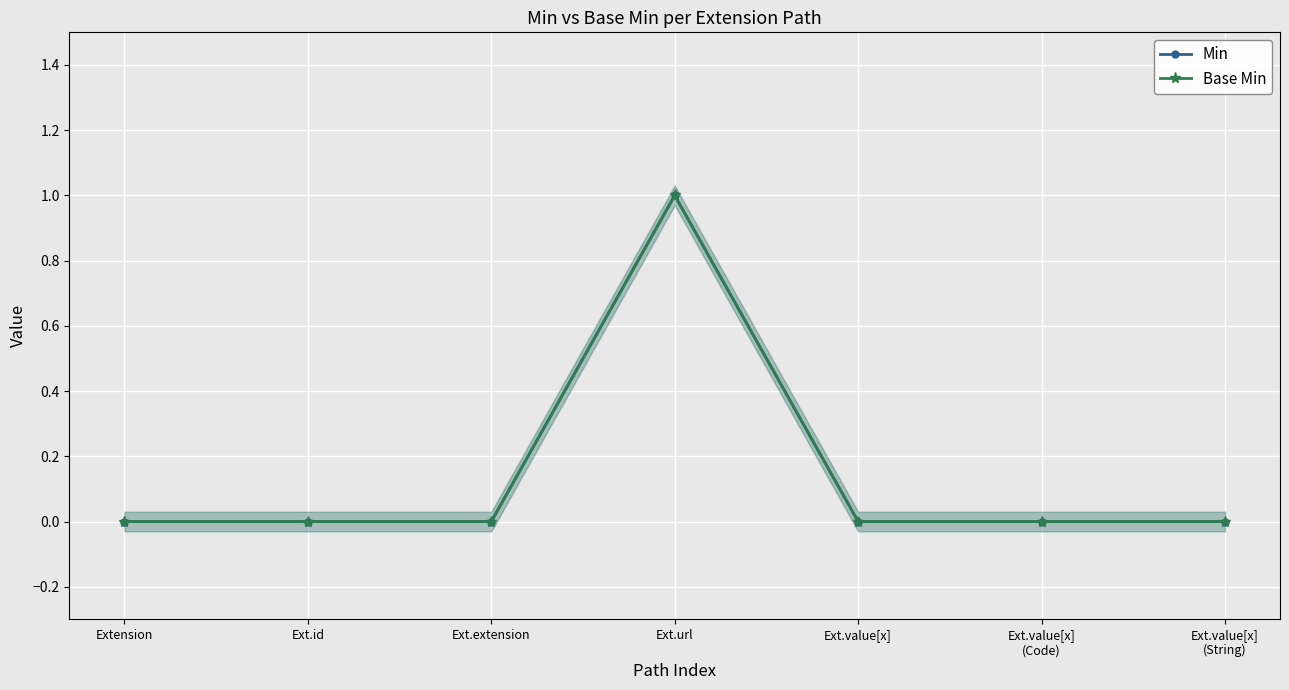

Rank the series at Ext.value[x]
(Code) from lowest to highest value.

Min, Base Min